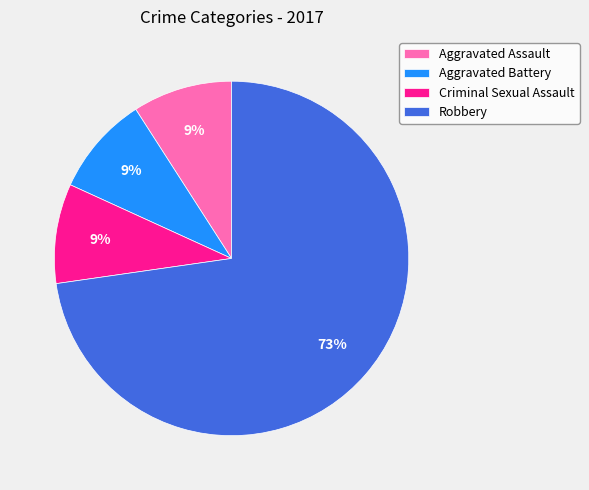

Do Aggravated Assault and Aggravated Battery together represent more than half of the pie?

No